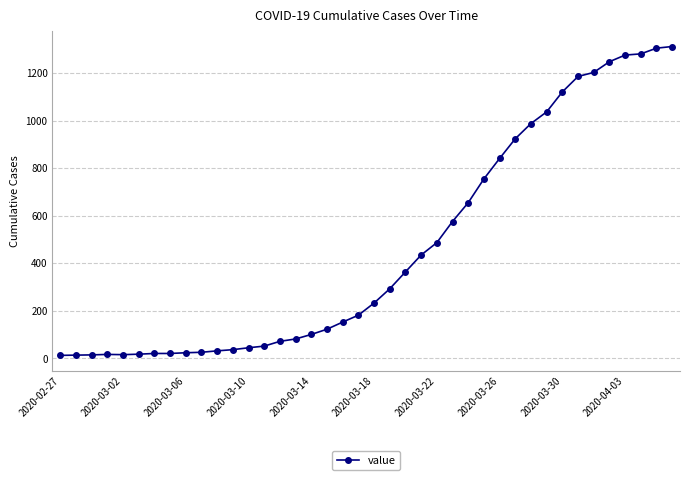

What is the maximum value shown in the chart?

1312